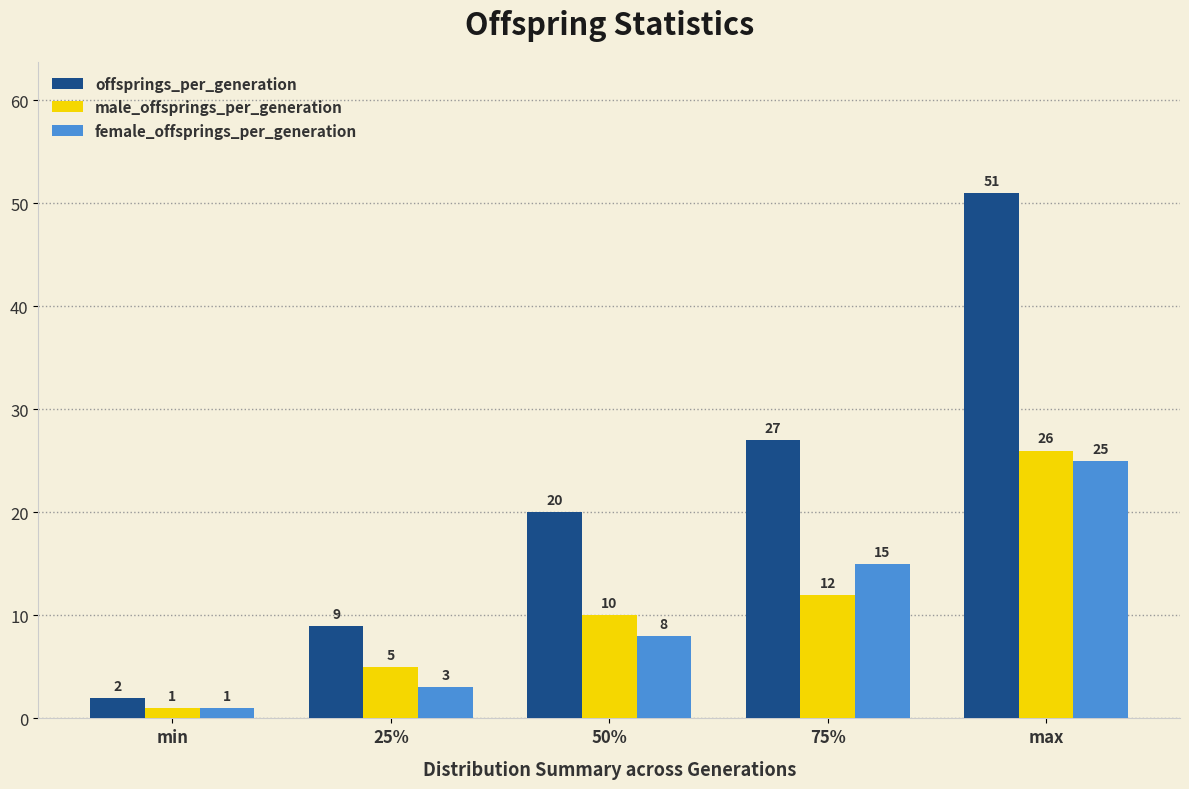

Reading left to right, extract all data points from this chart.

offsprings_per_generation: 2	9	20	27	51
male_offsprings_per_generation: 1	5	10	12	26
female_offsprings_per_generation: 1	3	8	15	25